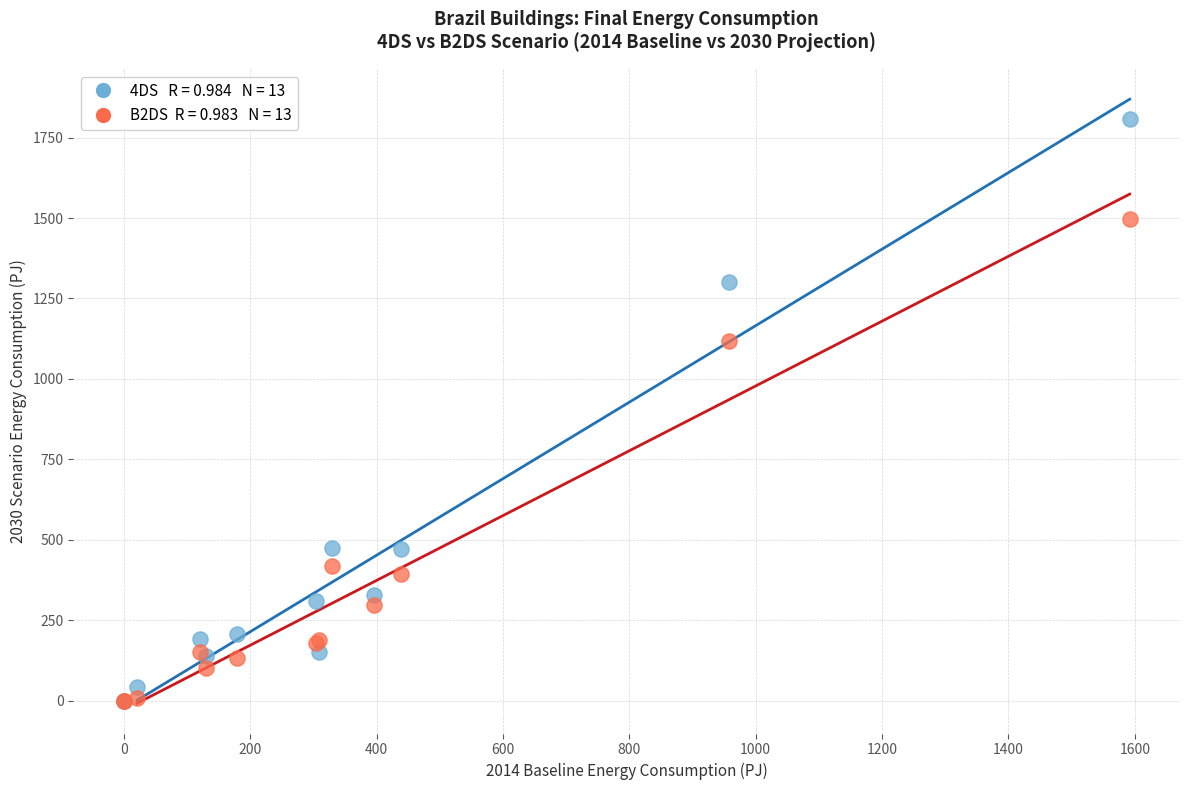

Across all series, what Y value is closest to 903?

1118.5